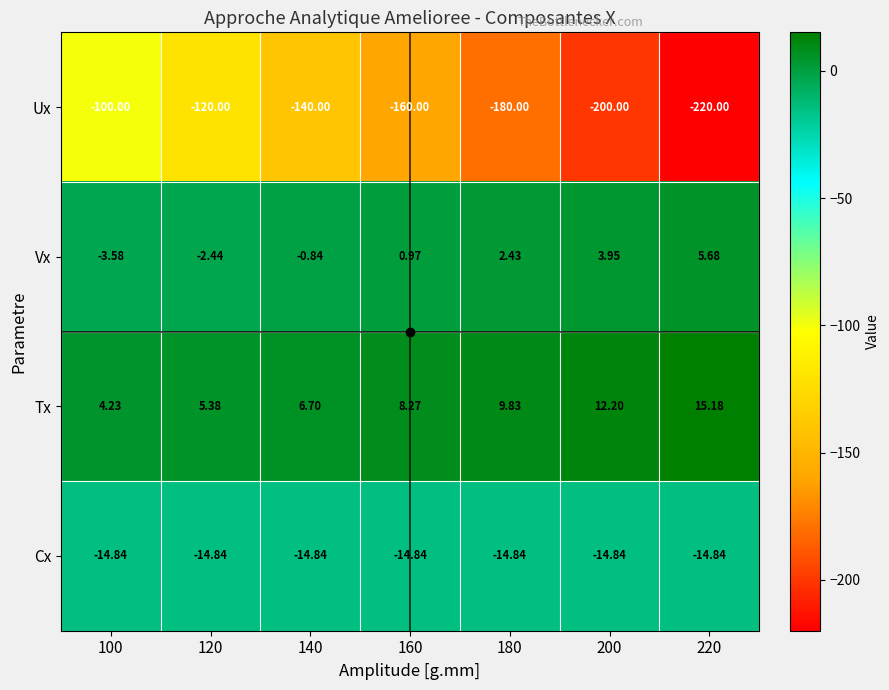

Which series has the largest total across all categories?

Tx